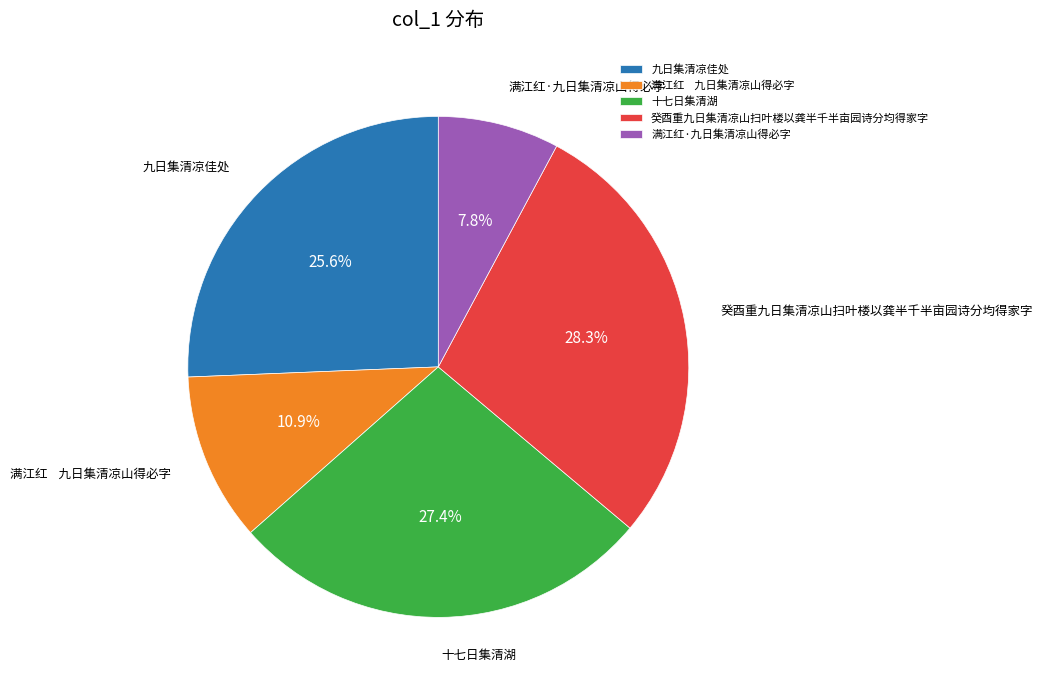

What percentage is NOT represented by 十七日集清湖?

72.6%